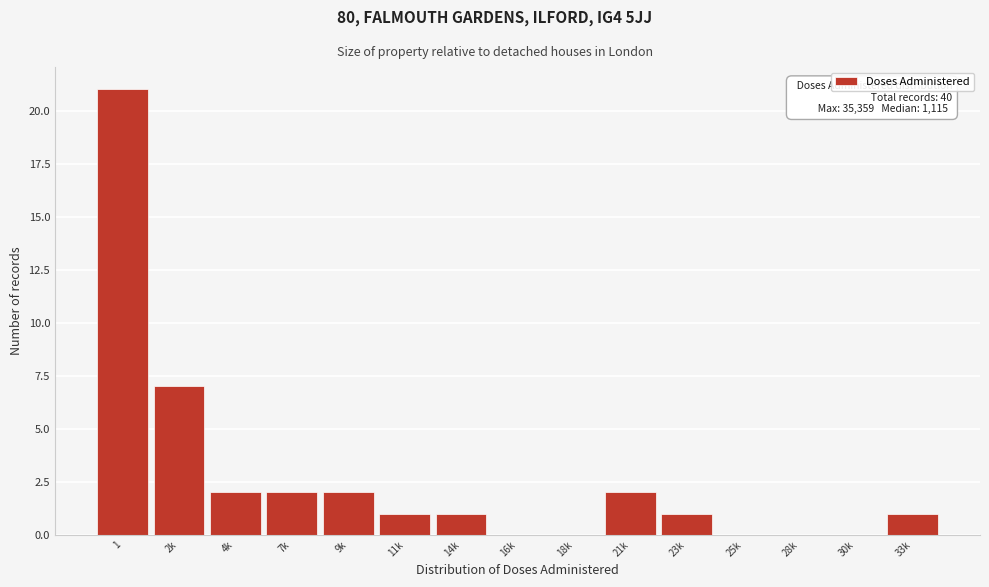

Reading left to right, what are all the values shown in this chart?

1=21	2k=7	4k=2	7k=2	9k=2	11k=1	14k=1	16k=0	18k=0	21k=2	23k=1	25k=0	28k=0	30k=0	33k=1